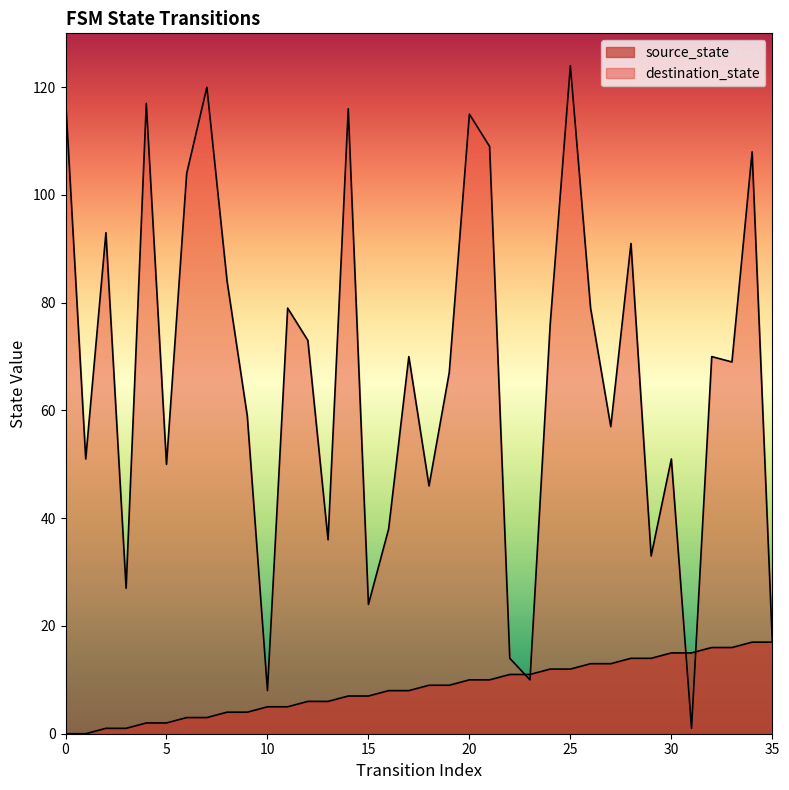

At how many categories does at least one series exceed 48?

25